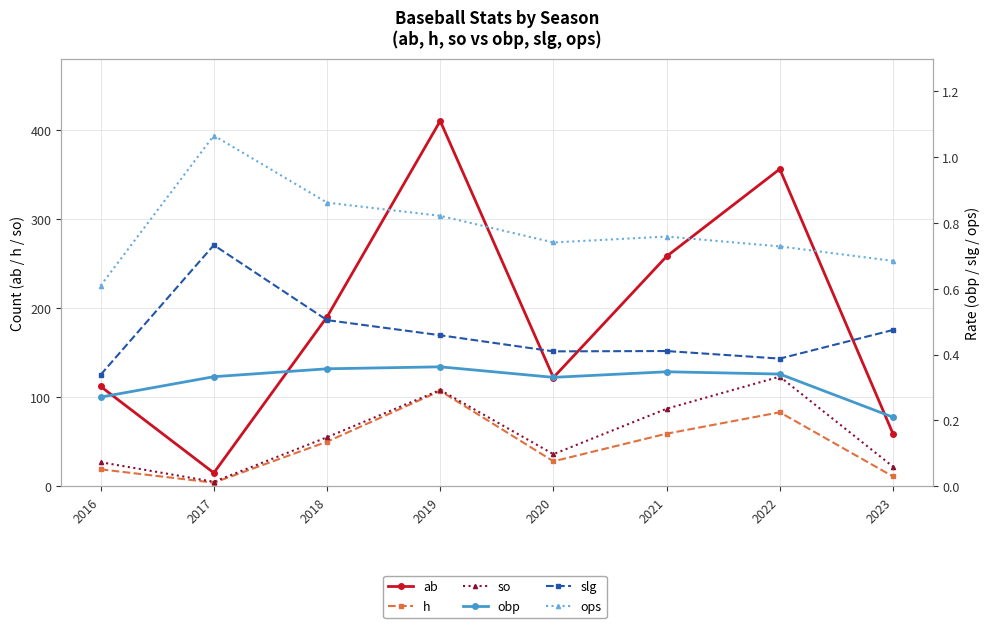

Which series has the largest range (max minus min)?

ab